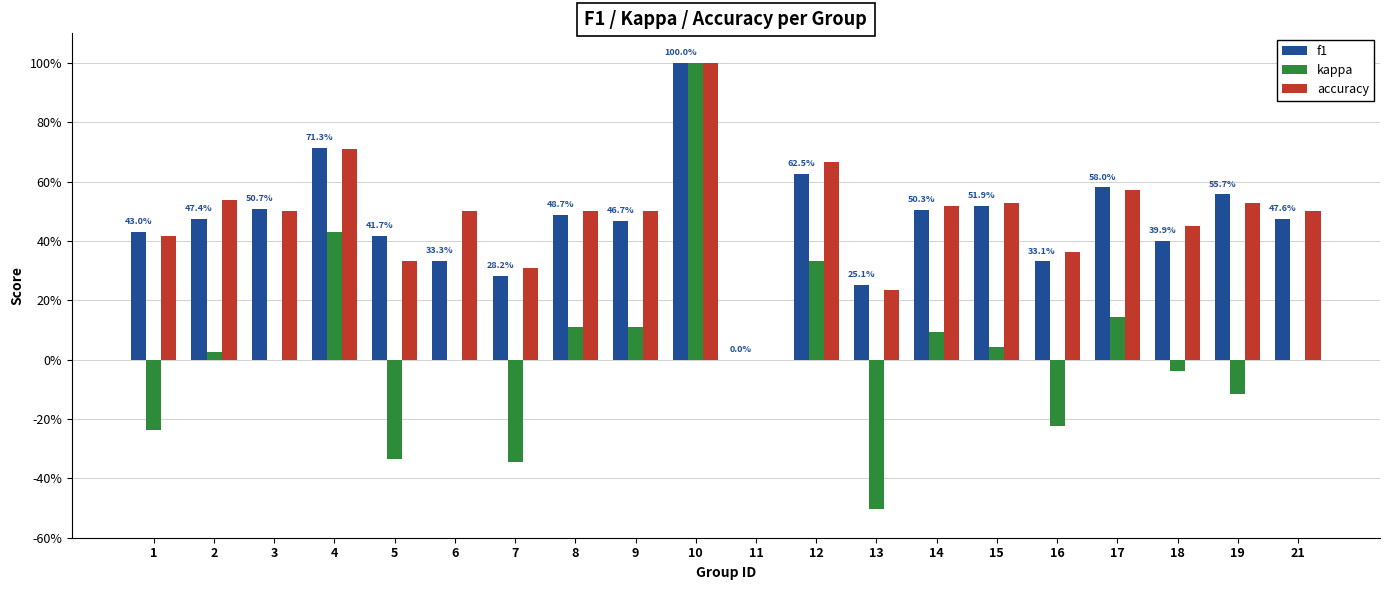

What are all the series names shown in the legend?

f1, kappa, accuracy